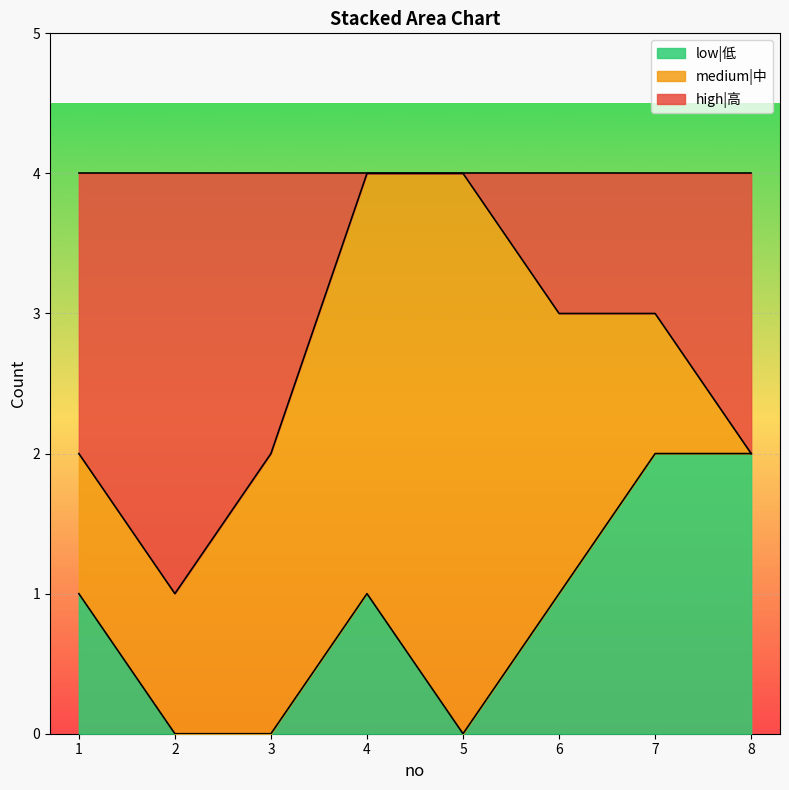

What is the approximate value of low|低 at 1?

1